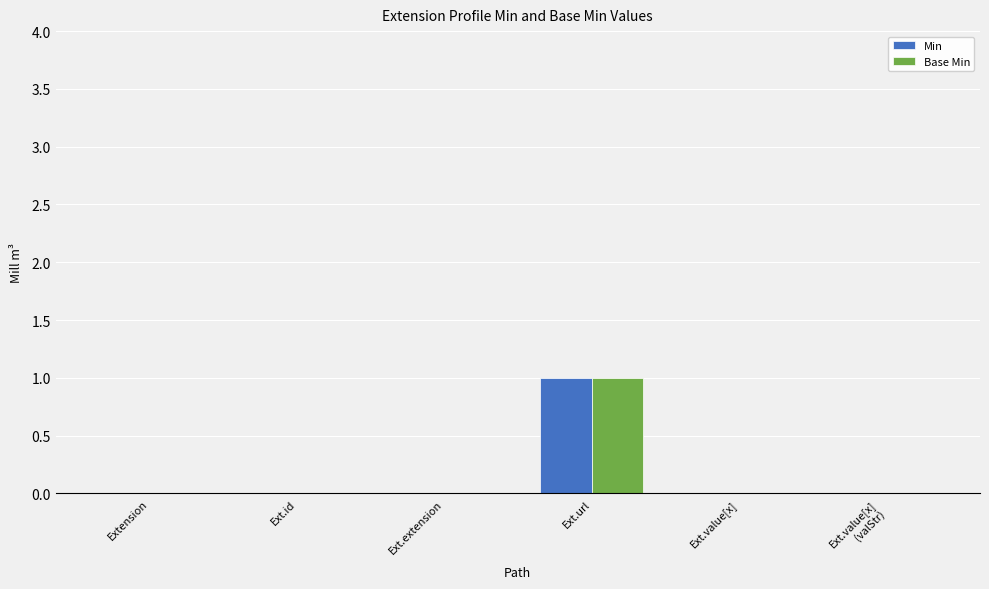

Which label corresponds to the largest value in the chart?

Ext.url